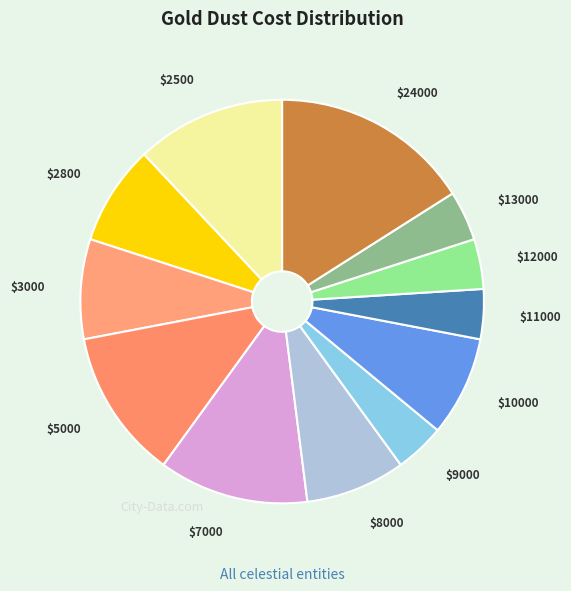

Is there any slice that represents more than half of the pie?

No